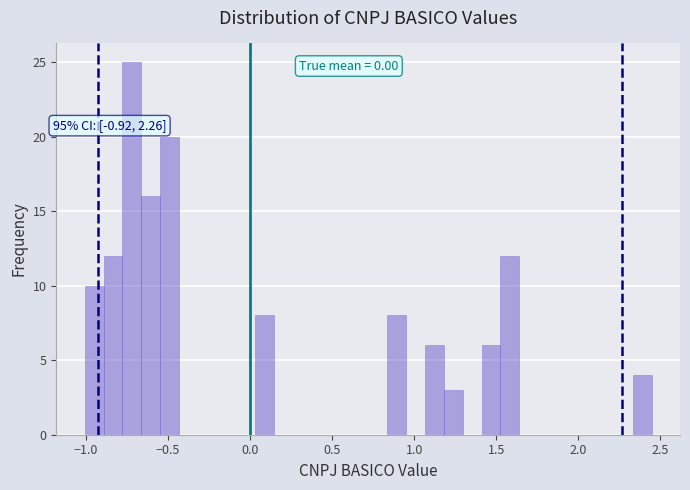

Around what value on the x-axis is the tallest bar? Give the approximate position of its centre, as read against the axis.

-0.70